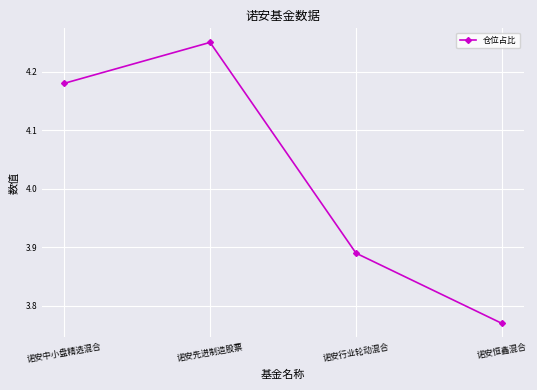

What is the change in value from 诺安先进制造股票 to 诺安恒鑫混合?

-0.5